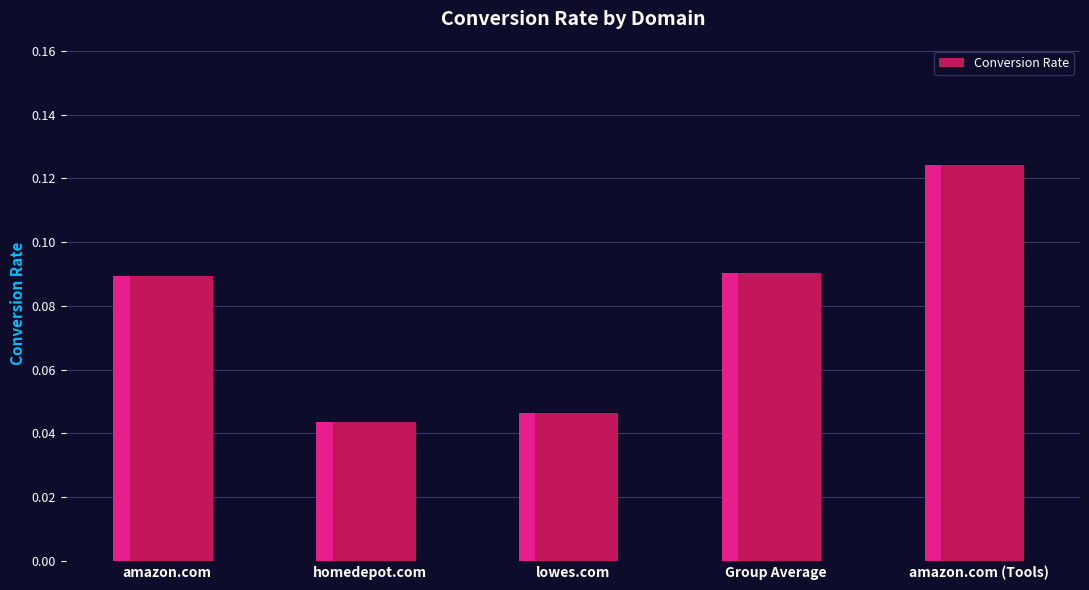

What is the greatest value displayed?

0.1